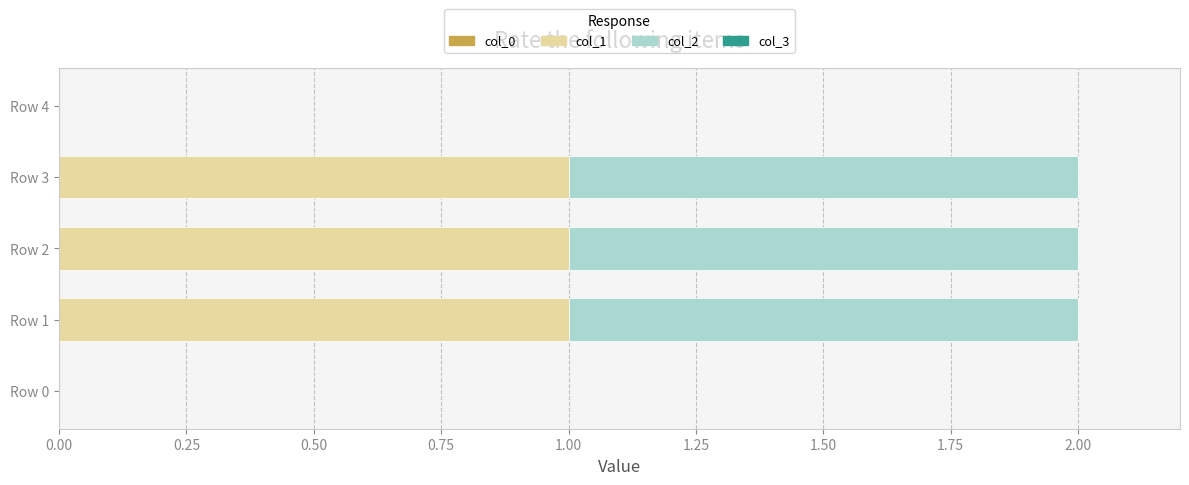

Is it true that col_1 equals 1 at Row 4?

False